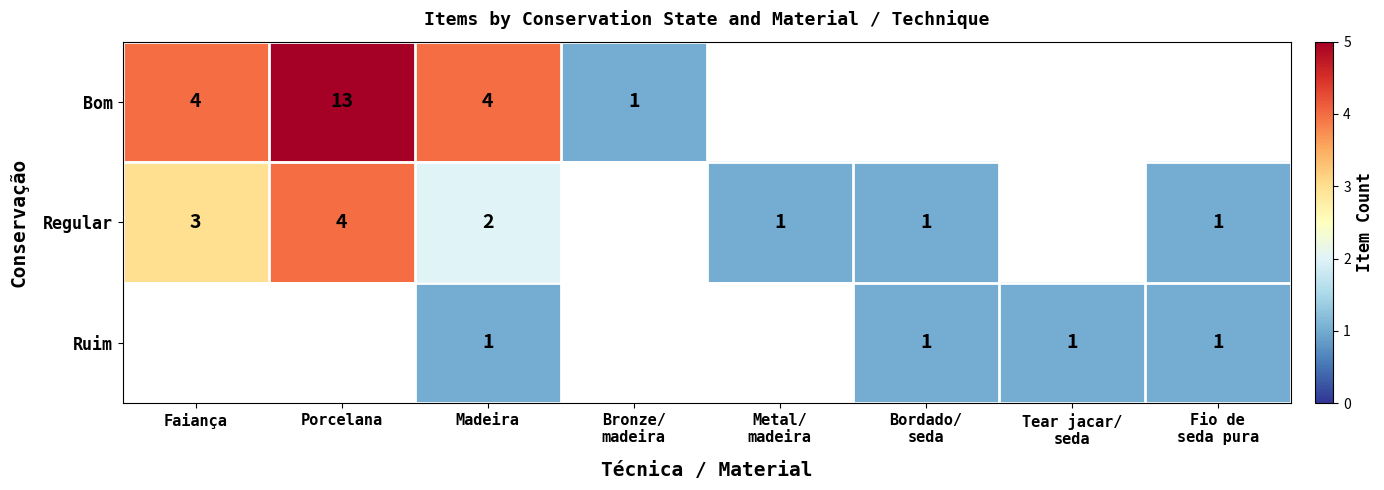

The value of Regular at Faiança is 3. True or false?

True